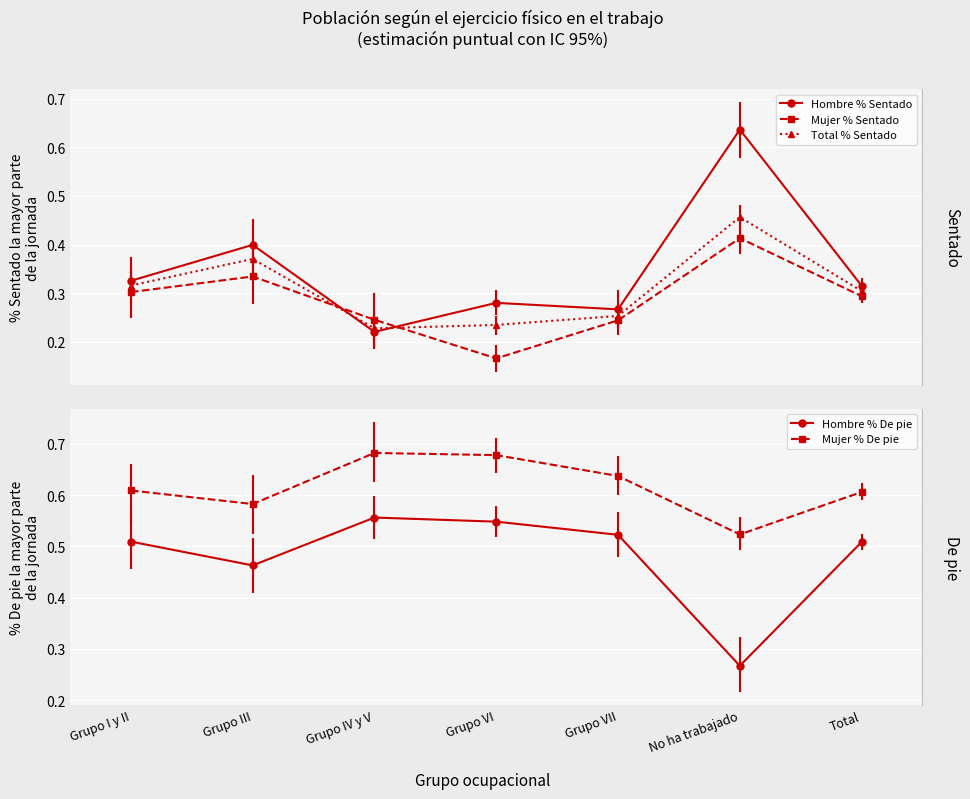

At which category does Total % Sentado reach its first local peak?

Grupo III